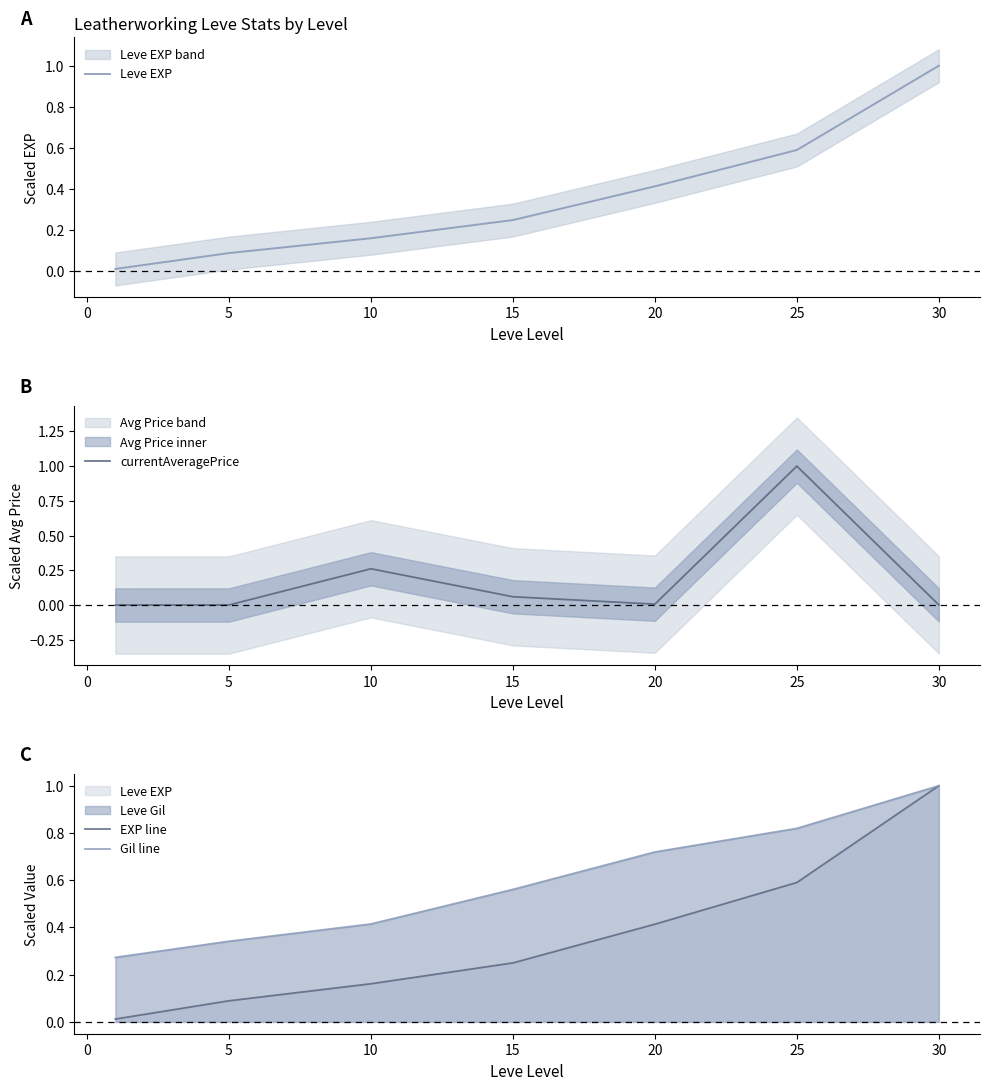

Does the chart display data point markers on the line(s)?

No